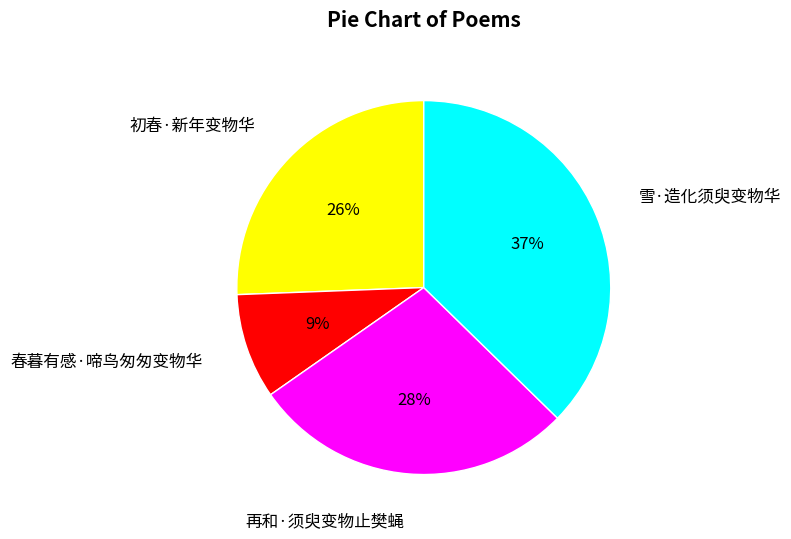

Is 春暮有感·啼鸟匆匆变物华 the majority of the pie?

No